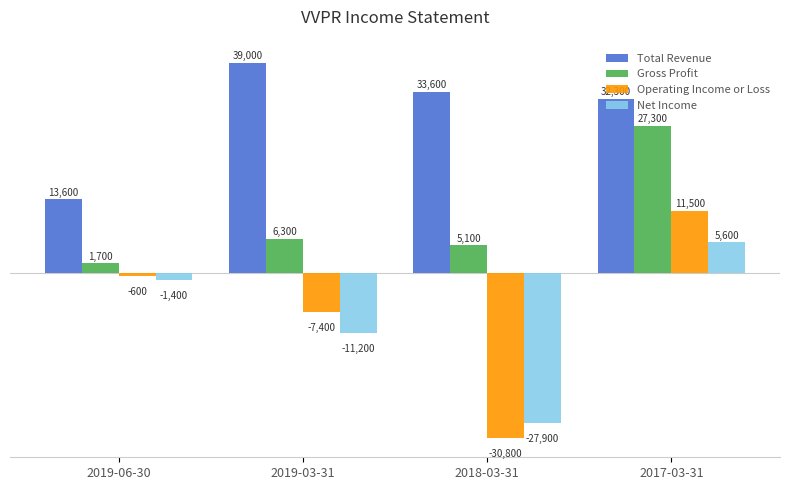

What are all the series names shown in the legend?

Total Revenue, Gross Profit, Operating Income or Loss, Net Income